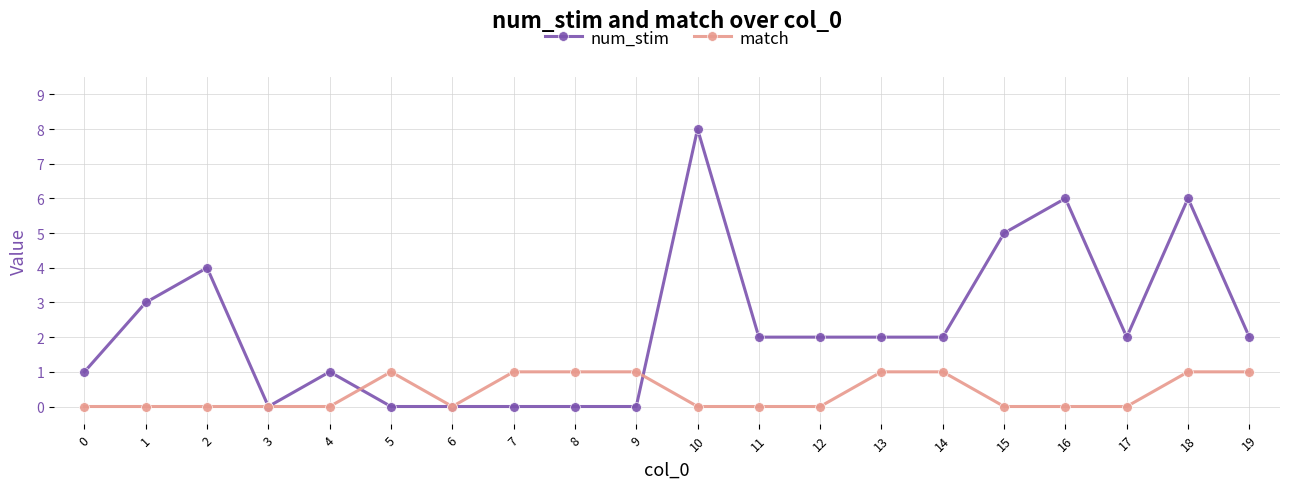

Is this an area chart (filled region under the line)?

No